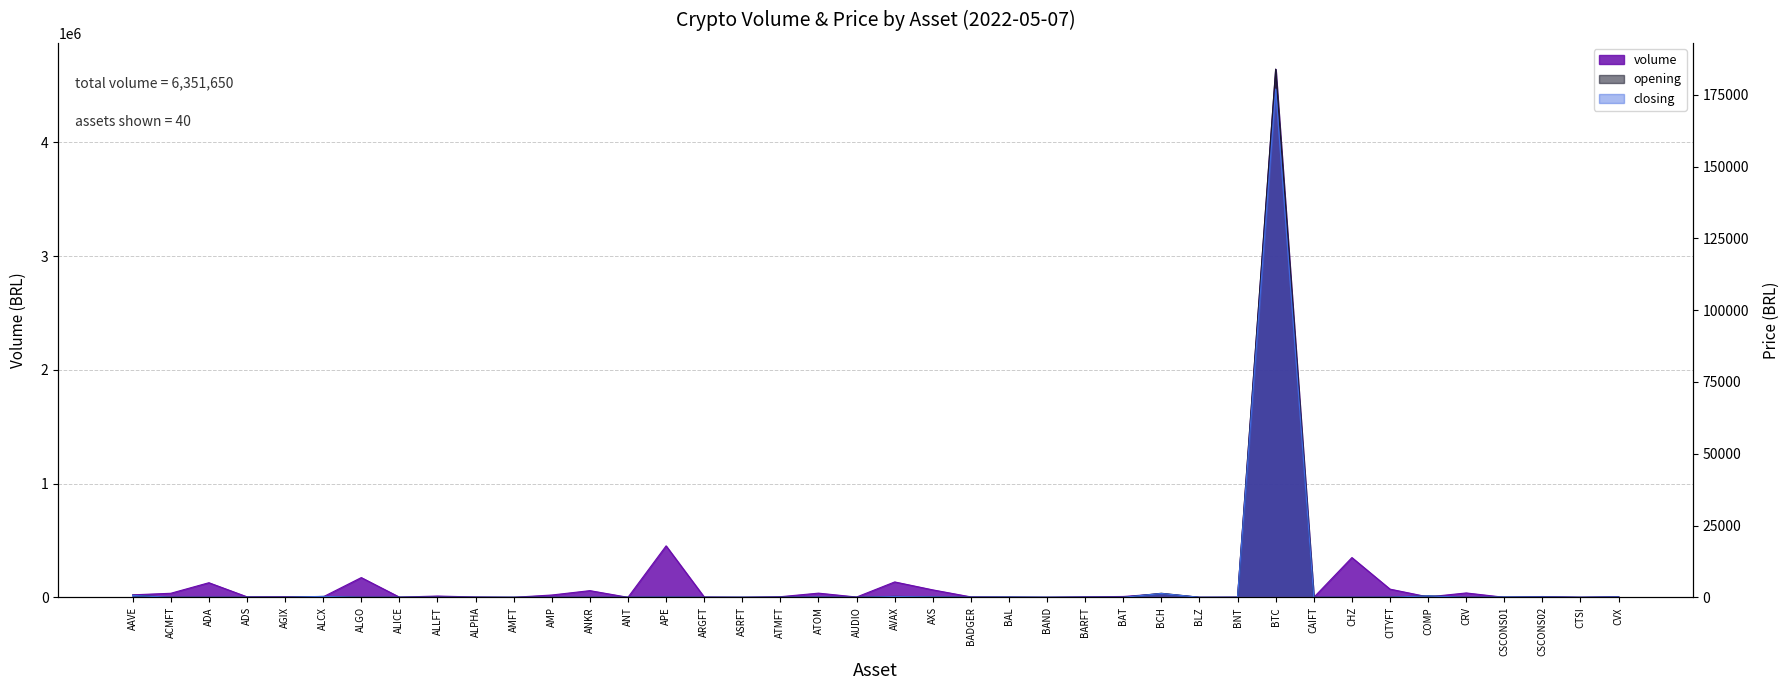

How many values in the closing series exceed 18?

20